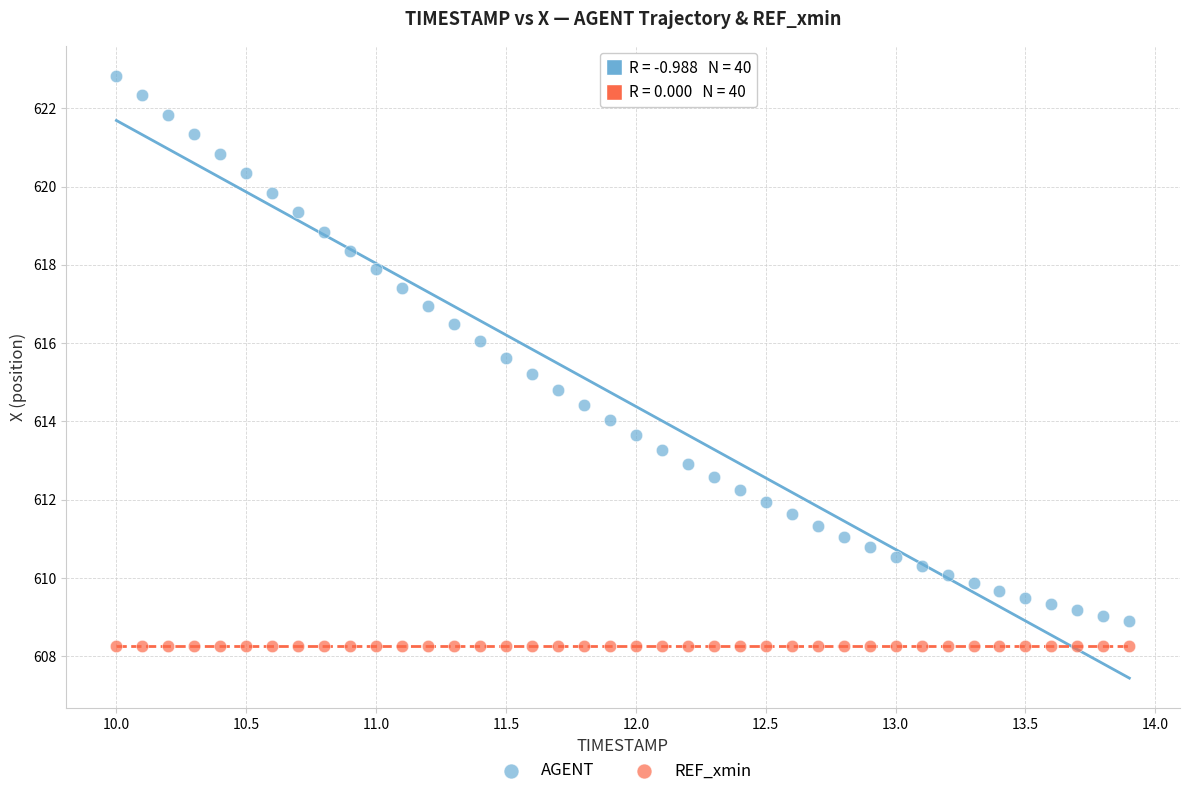

What are all the series names shown in the legend?

AGENT, REF_xmin